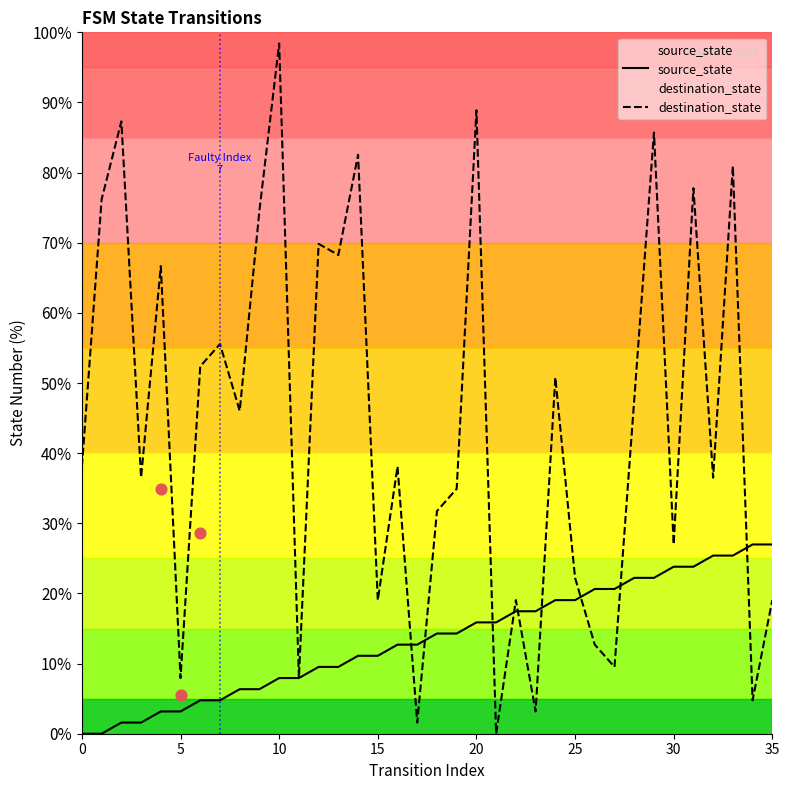

Which series has the largest total across all categories?

destination_state